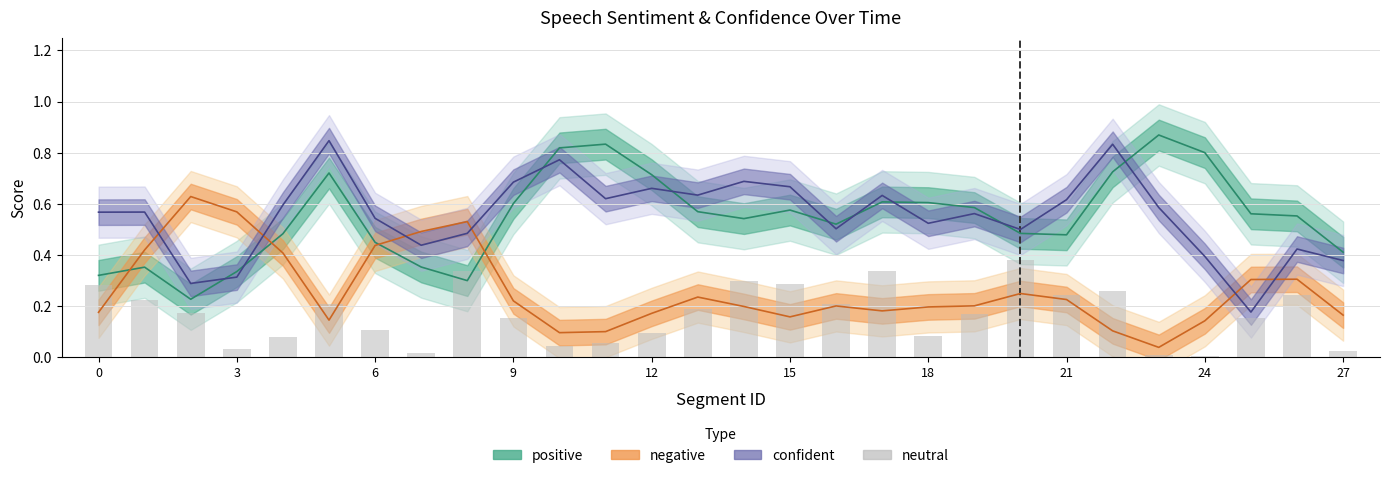

Where is the data nearest to the value 0?

24